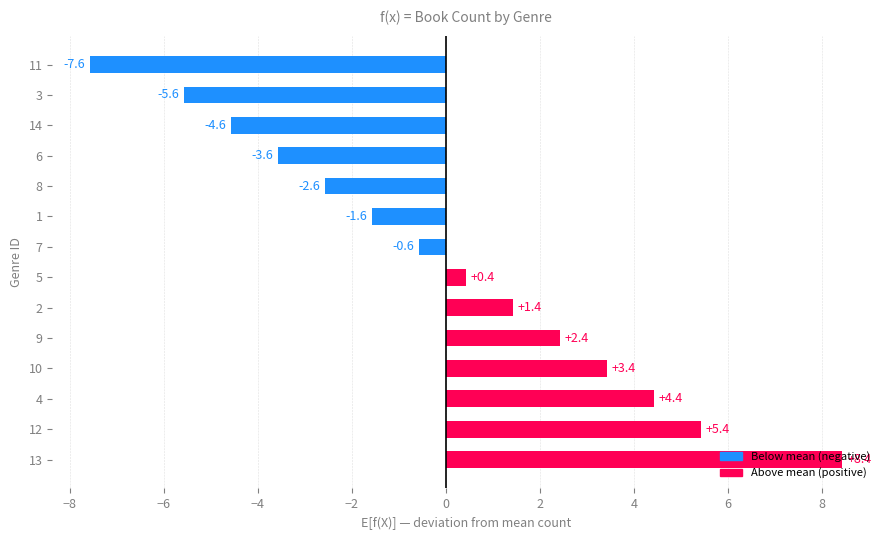

At which category does the chart reach its peak across all series?

13